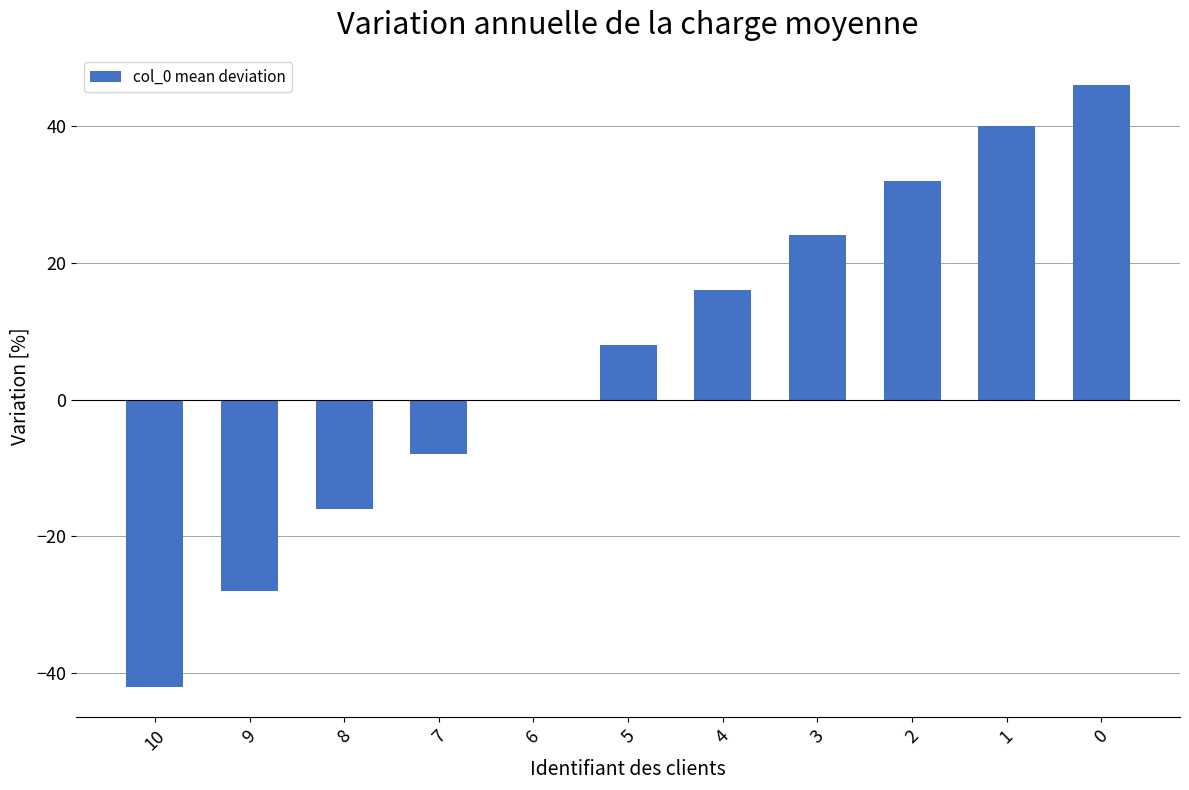

Reading left to right, transcribe all the data shown in this chart.

-42	-28	-16	-8	0	8	16	24	32	40	46